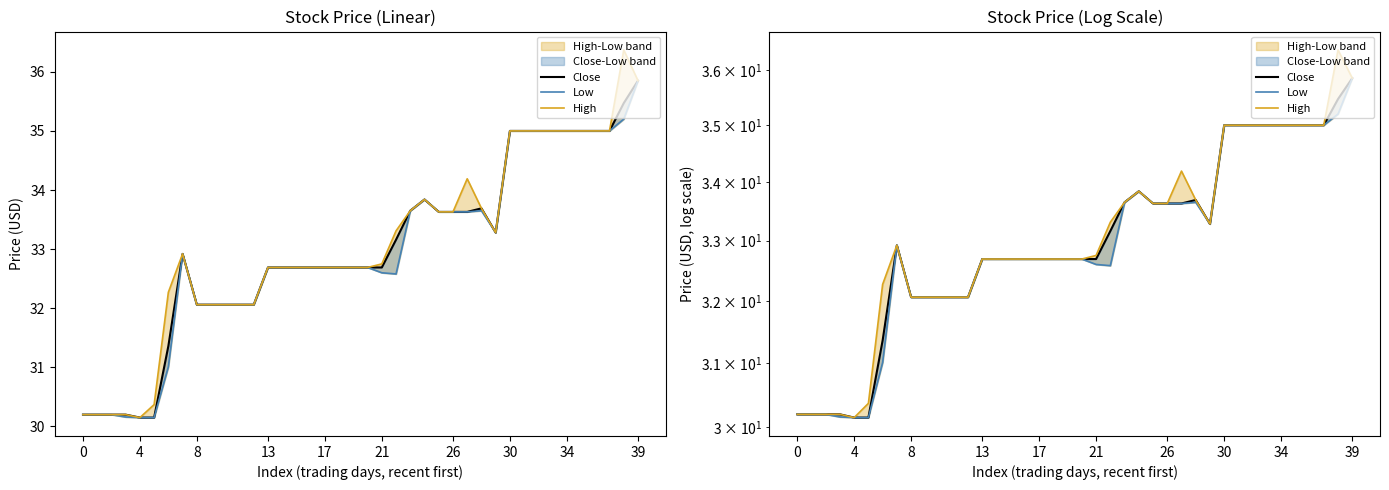

The High series shows 33.6 at 26. True or false?

True